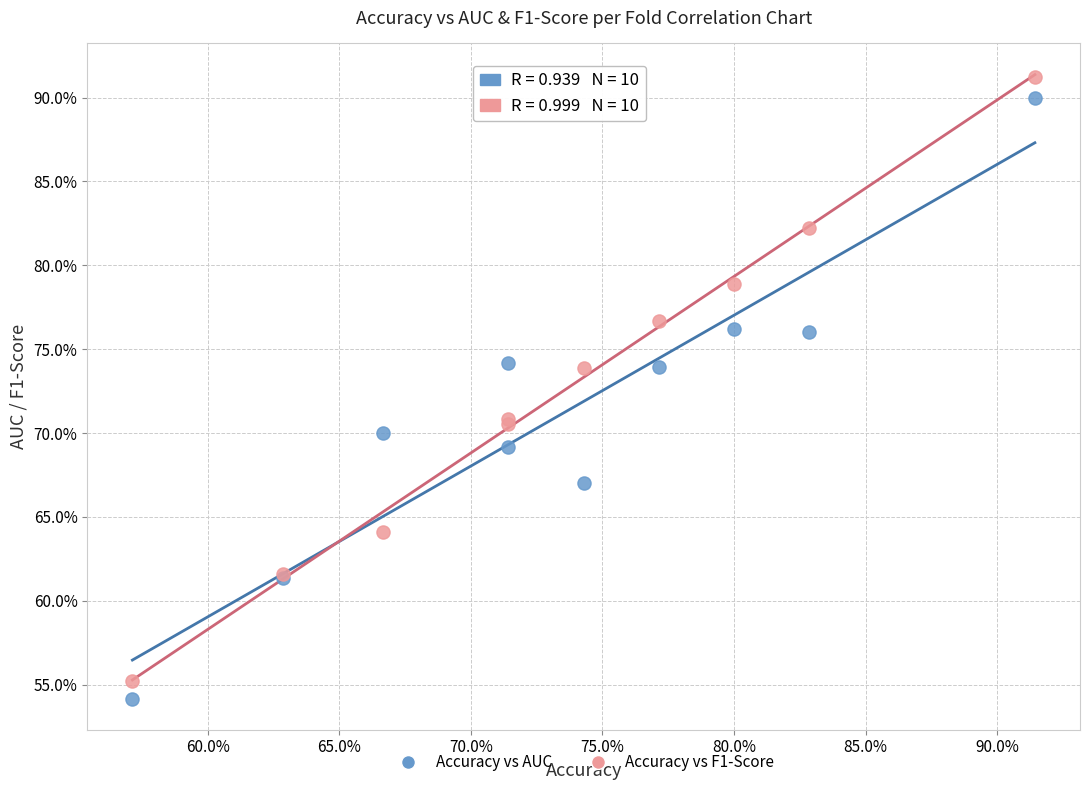

Which series contains the highest Y value?

Accuracy vs F1-Score